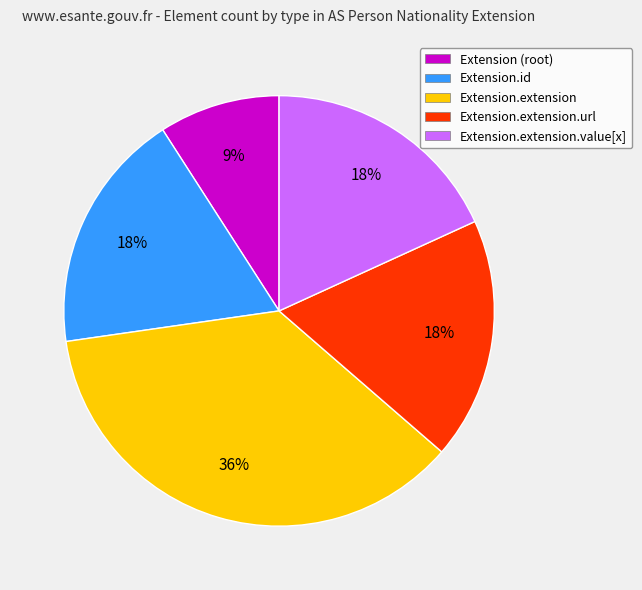

Is Extension (root) the majority of the pie?

No